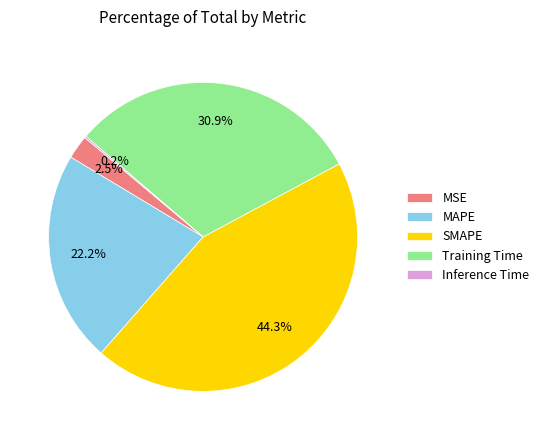

To the nearest percent, what is the average slice percentage?

20%